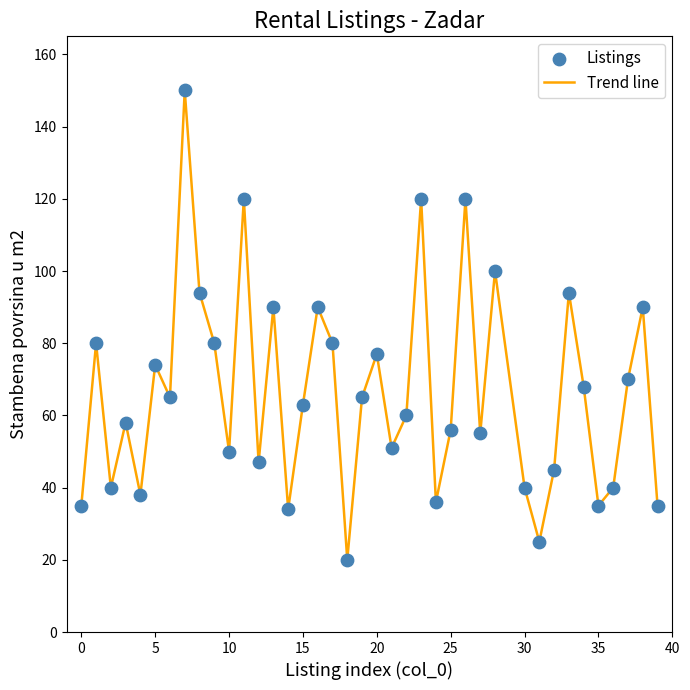

What is the difference between the maximum and minimum values?

130